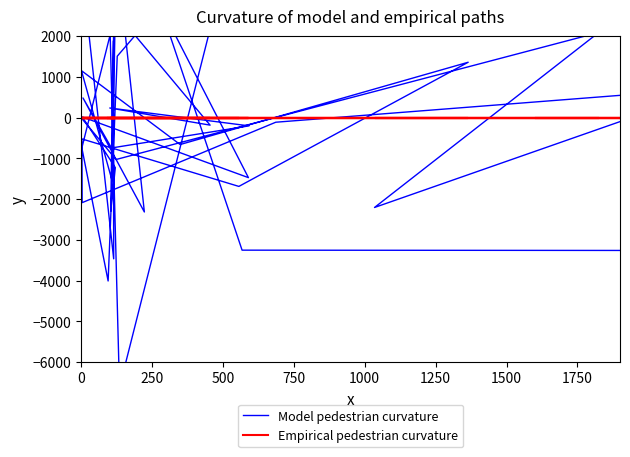

What is the label of the 36th point from the left?

35